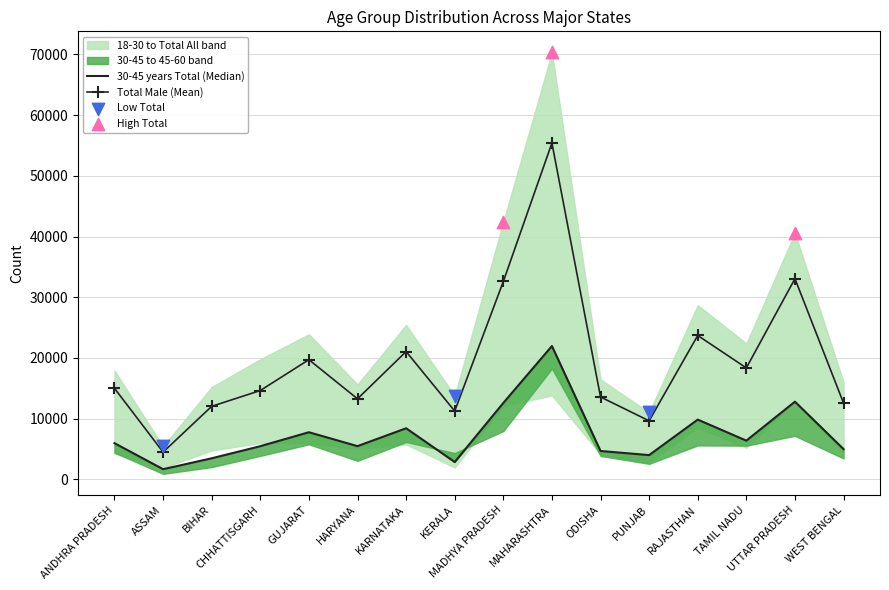

Which series has the largest total across all categories?

Total All